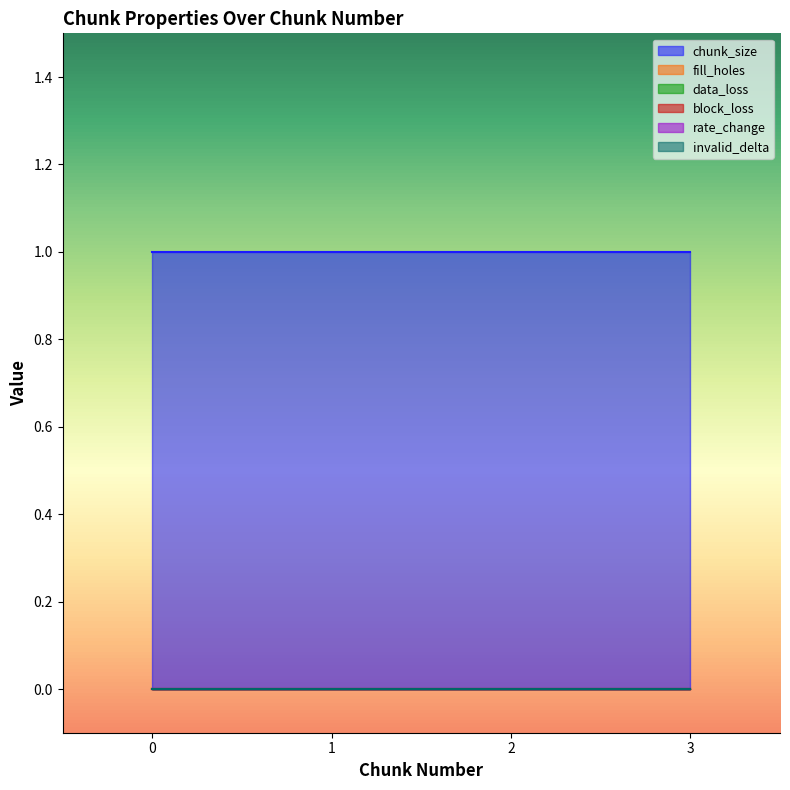

How many categories are shown in the chart?

4